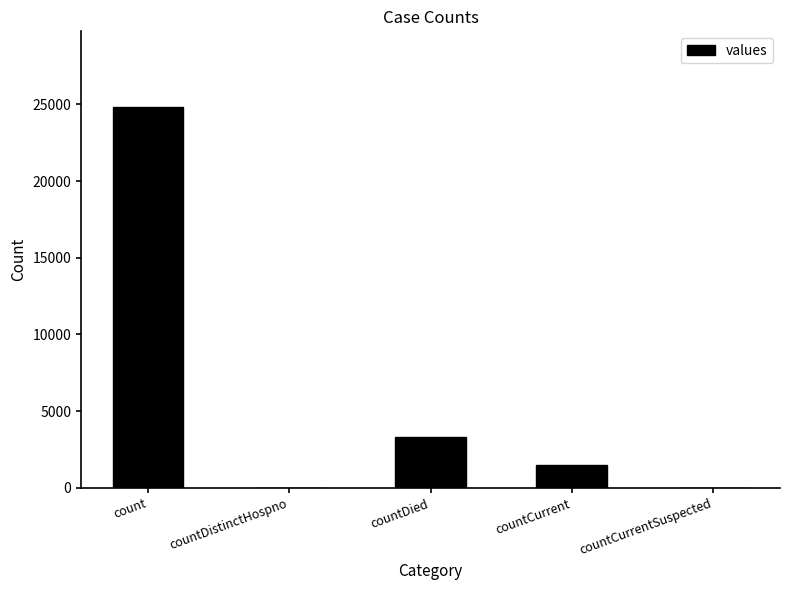

What is the sum of all values?

29614